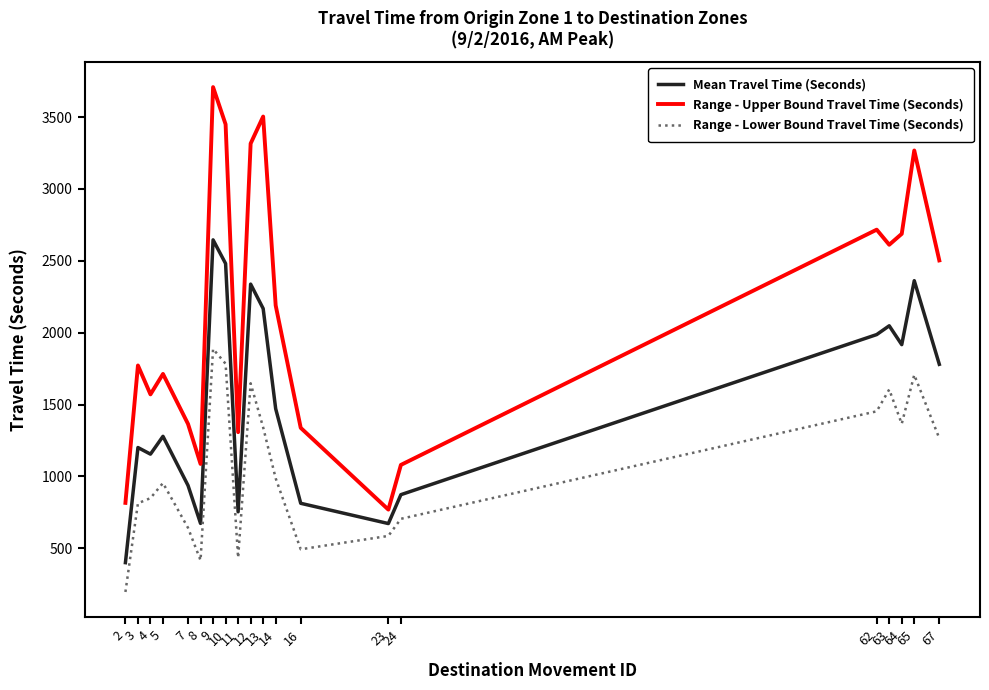

Does the chart have visible grid lines?

No